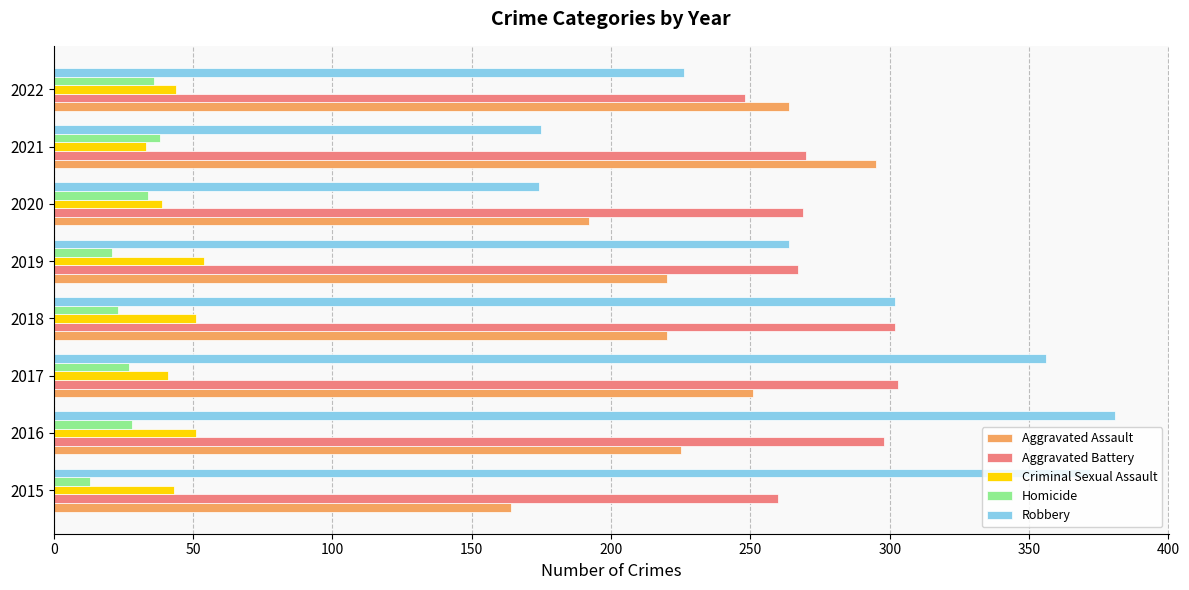

Count the number of categories in the chart.

8